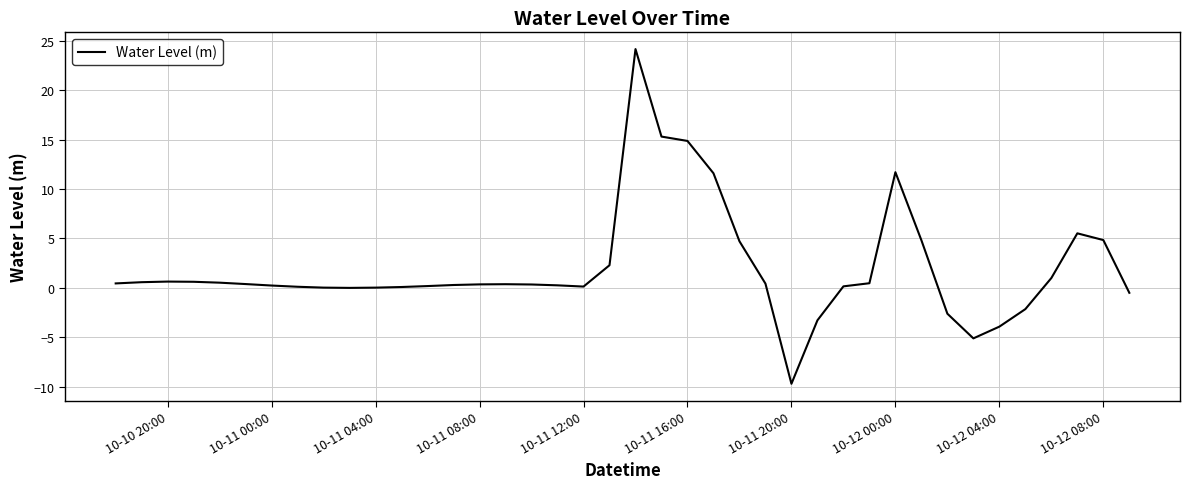

What is the difference between the maximum and minimum values?

33.8